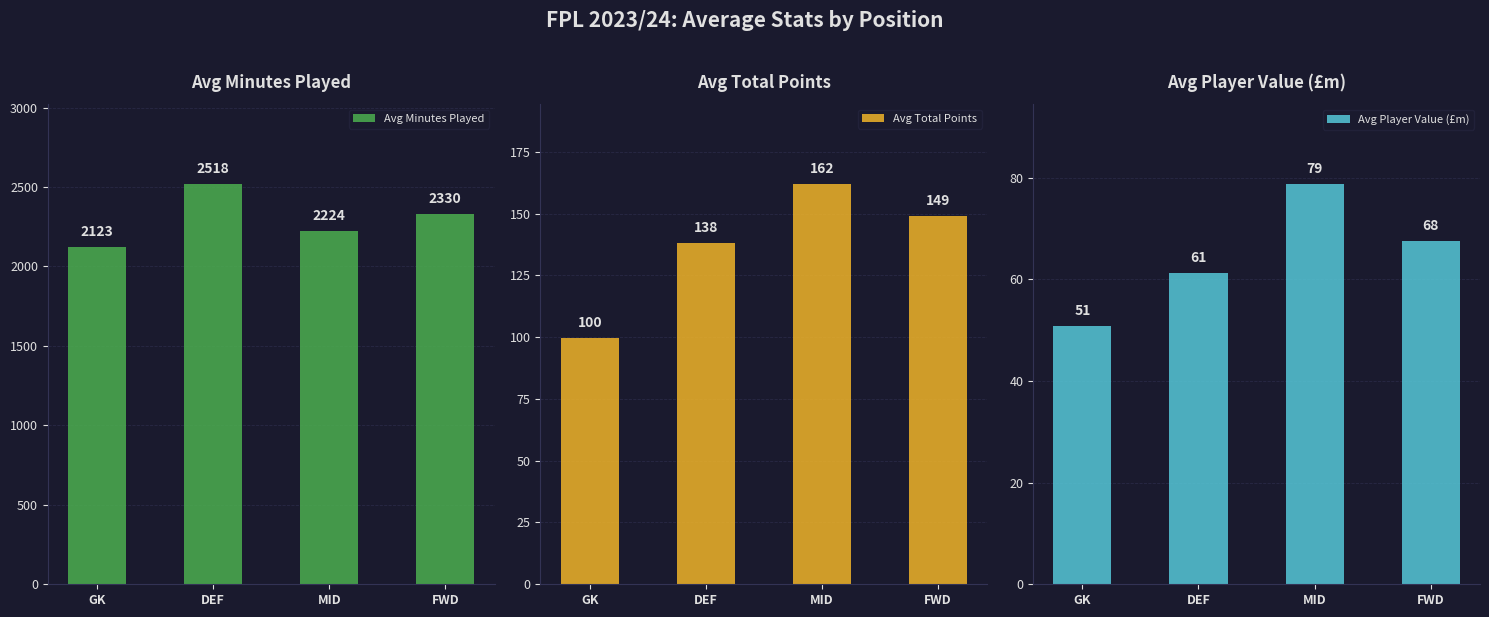

What is the average value of the Avg Total Points series?

137.2